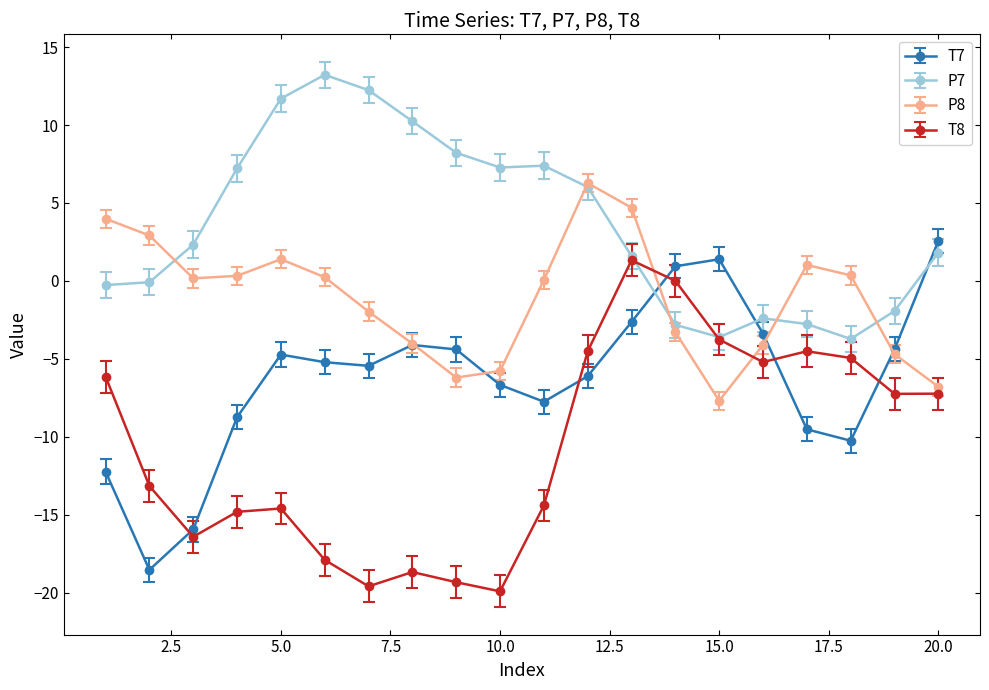

Does the chart have visible grid lines?

No